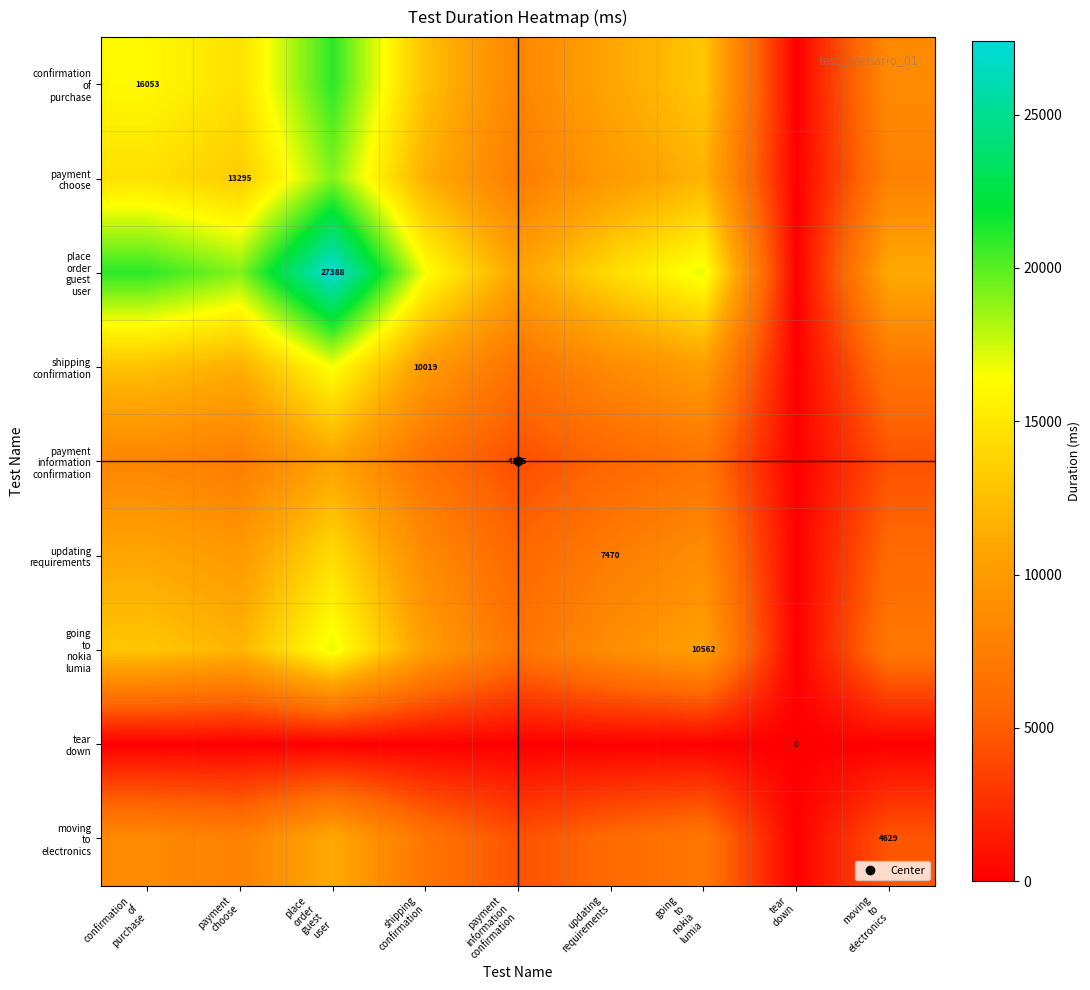

The value of payment choose at updating requirements is 9965.6. True or false?

True